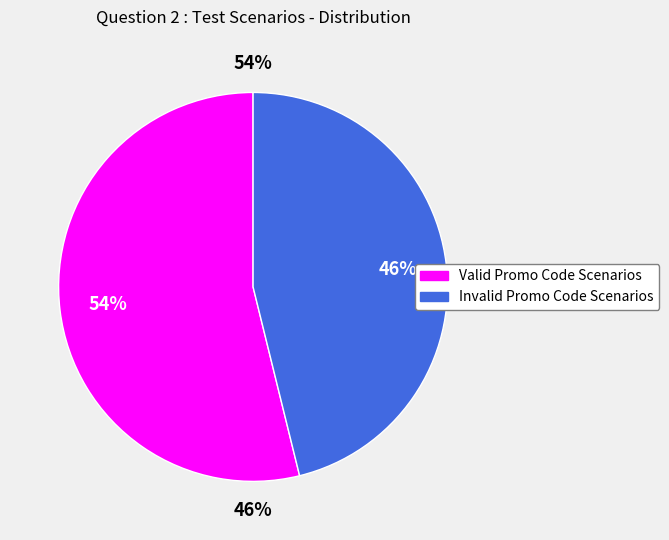

Which slice is the smallest?

Invalid Promo Code Scenarios